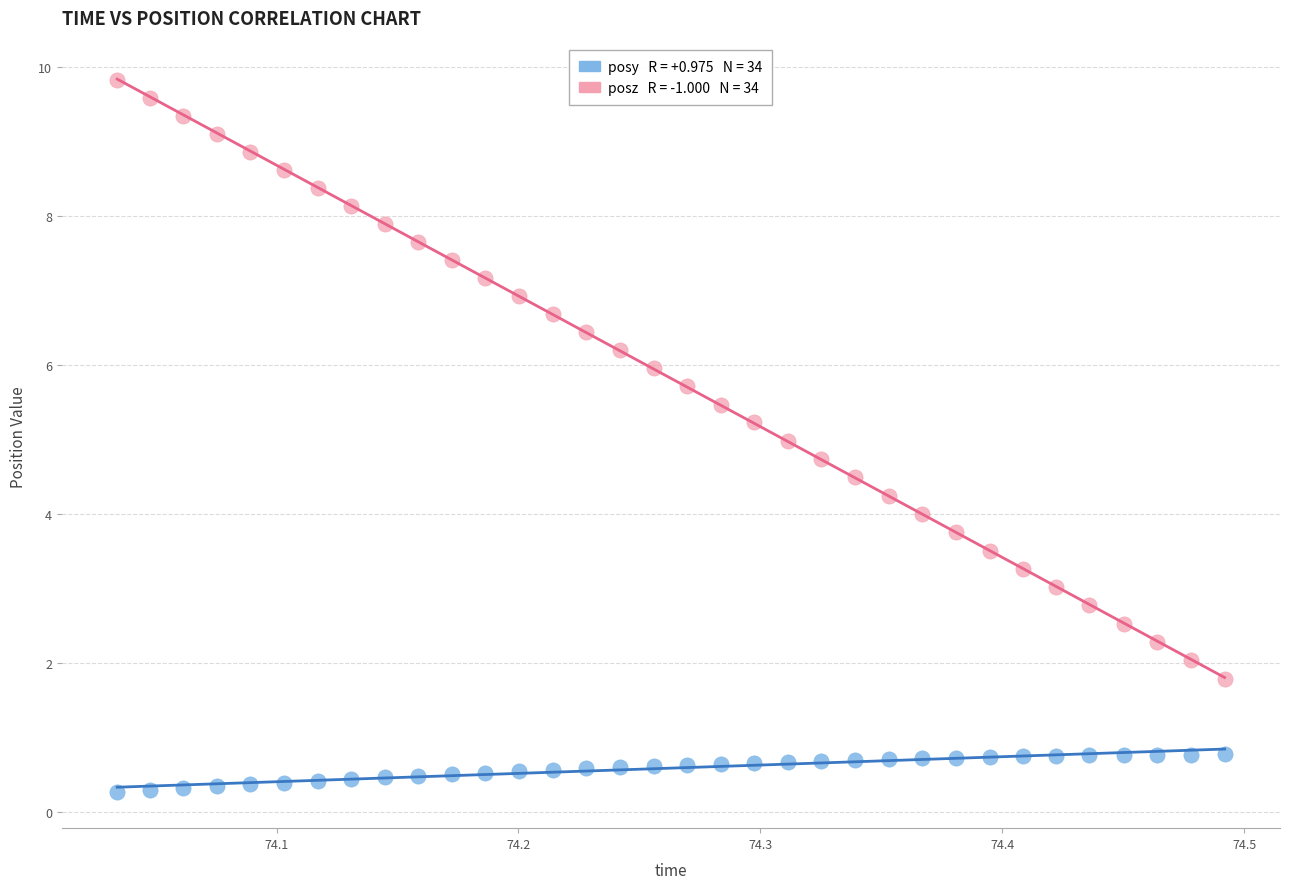

Across all data points, what is the range of X values (max minus min)?

0.5